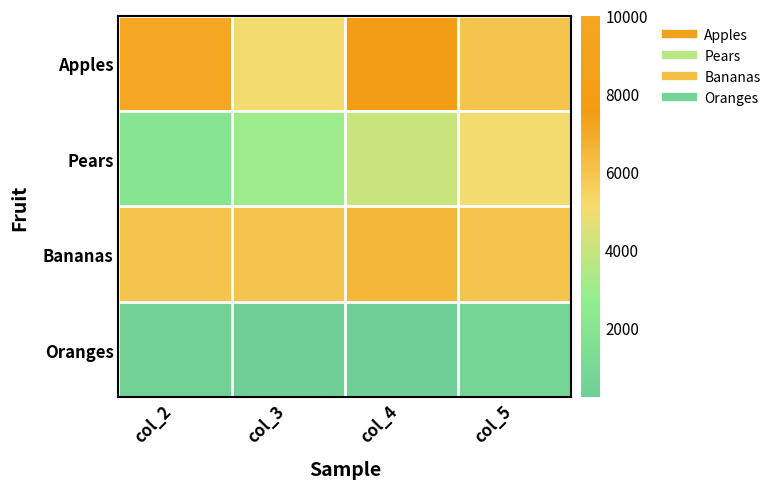

Reading left to right, extract all data points from this chart.

Apples: col_2=10000	col_3=5000	col_4=8000	col_5=6000
Pears: col_2=2000	col_3=3000	col_4=4000	col_5=5000
Bananas: col_2=6000	col_3=6000	col_4=6500	col_5=6000
Oranges: col_2=500	col_3=300	col_4=200	col_5=700